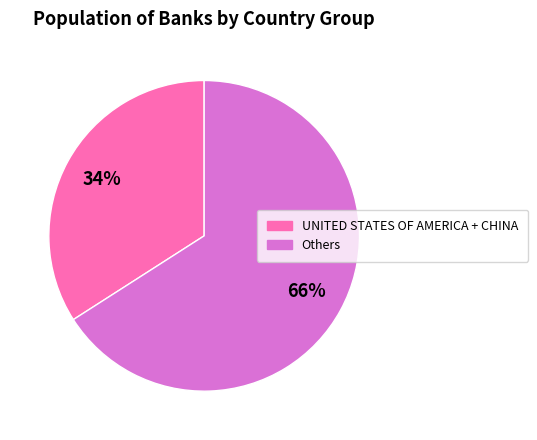

To the nearest percent, what is the difference between the largest and smallest slice percentages?

32%